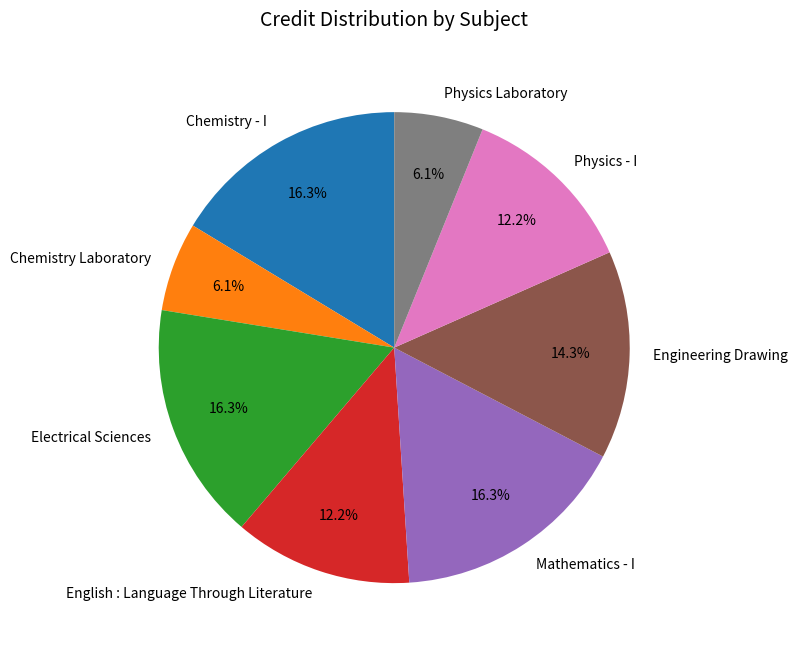

Between Engineering Drawing and Mathematics - I, which is larger?

Mathematics - I